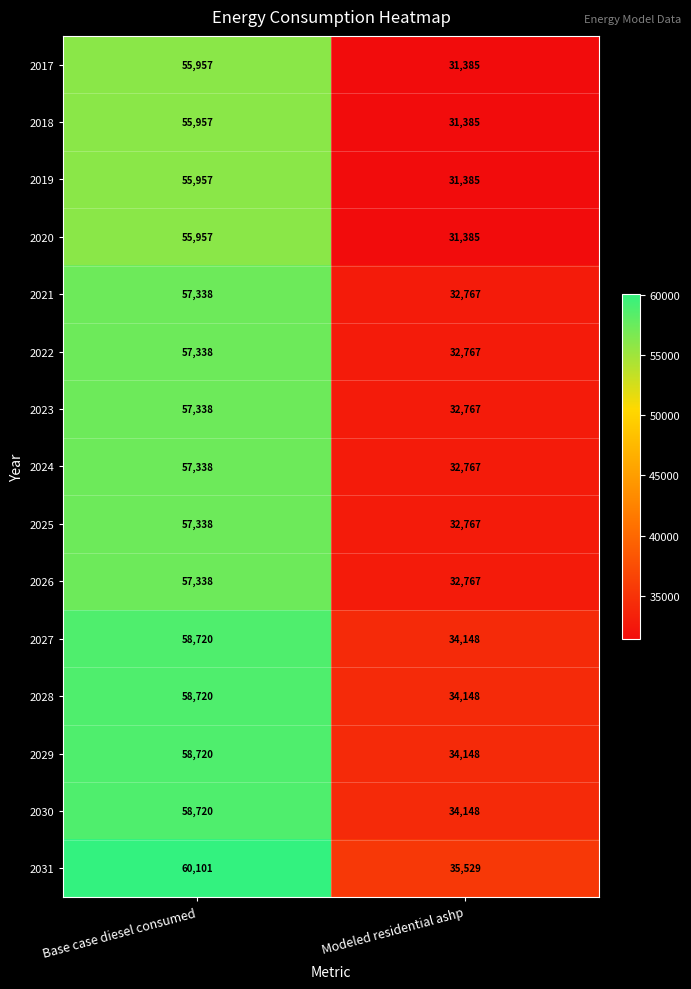

Reading left to right, extract all data points from this chart.

2017: Base case diesel consumed=55957	Modeled residential ashp=31385
2018: Base case diesel consumed=55957	Modeled residential ashp=31385
2019: Base case diesel consumed=55957	Modeled residential ashp=31385
2020: Base case diesel consumed=55957	Modeled residential ashp=31385
2021: Base case diesel consumed=57338	Modeled residential ashp=32767
2022: Base case diesel consumed=57338	Modeled residential ashp=32767
2023: Base case diesel consumed=57338	Modeled residential ashp=32767
2024: Base case diesel consumed=57338	Modeled residential ashp=32767
2025: Base case diesel consumed=57338	Modeled residential ashp=32767
2026: Base case diesel consumed=57338	Modeled residential ashp=32767
2027: Base case diesel consumed=58720	Modeled residential ashp=34148
2028: Base case diesel consumed=58720	Modeled residential ashp=34148
2029: Base case diesel consumed=58720	Modeled residential ashp=34148
2030: Base case diesel consumed=58720	Modeled residential ashp=34148
2031: Base case diesel consumed=60101	Modeled residential ashp=35529